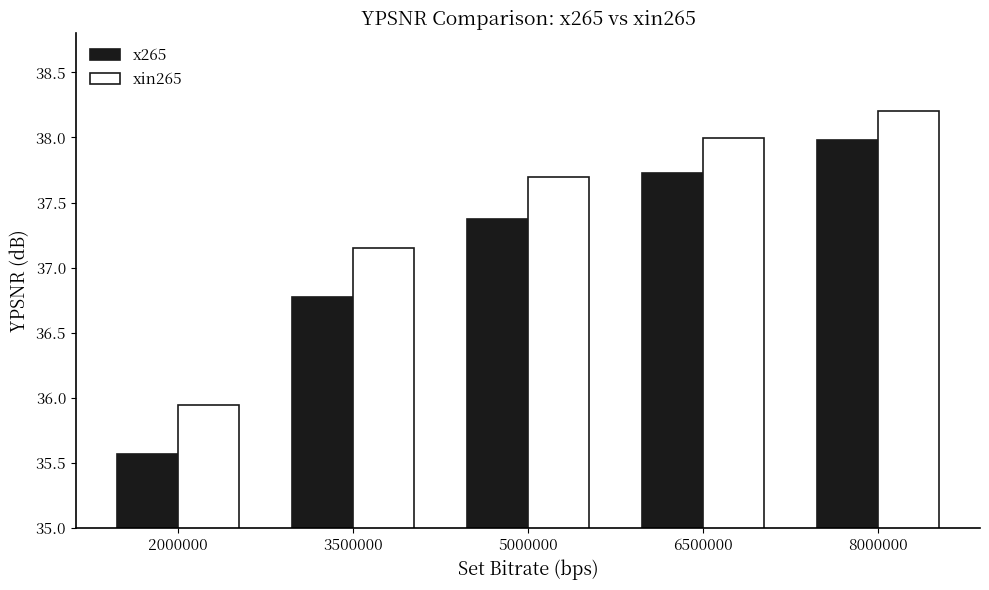

At which label is xin265 closest to 37?

3500000